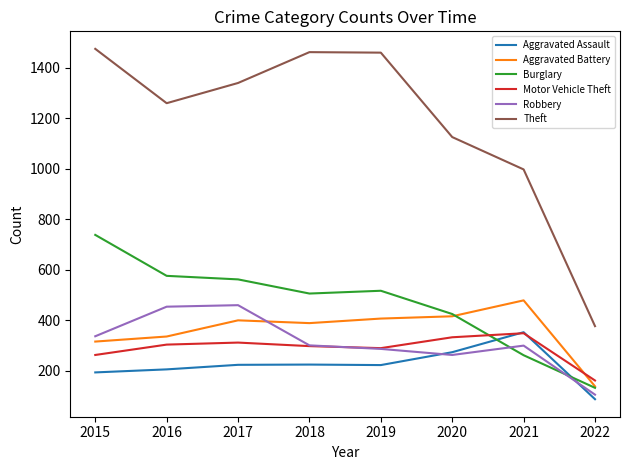

What is the spread (max minus min) of values at 2015?

1280